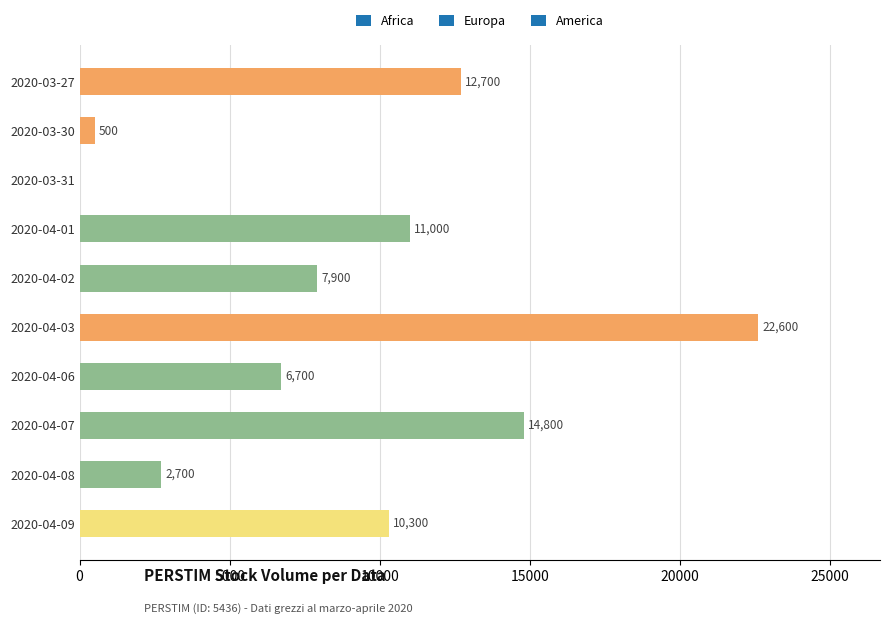

Which category has the highest value across all series?

2020-04-03